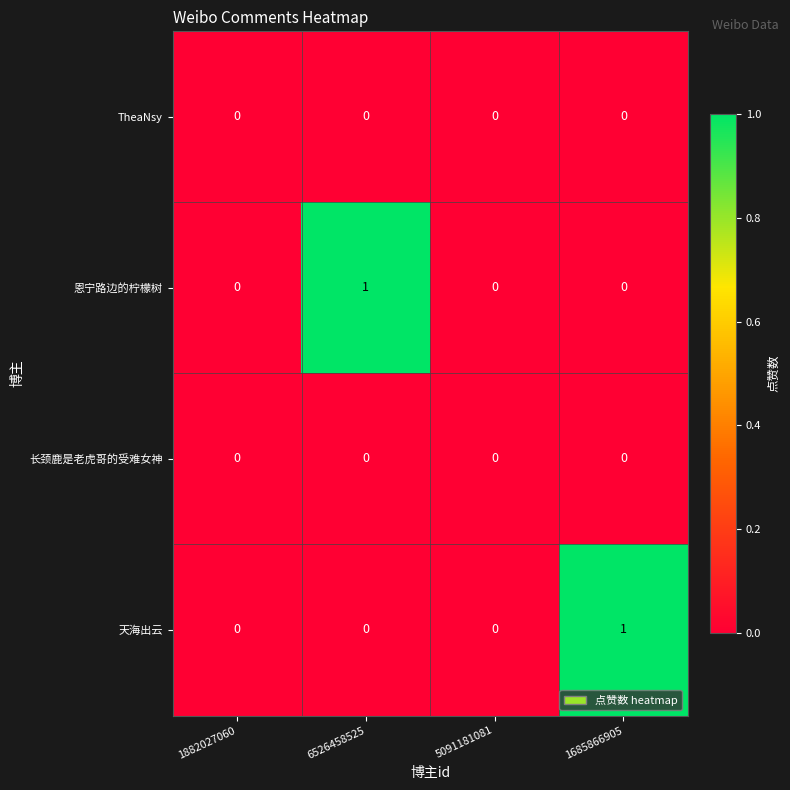

What is the maximum value shown in the chart?

1